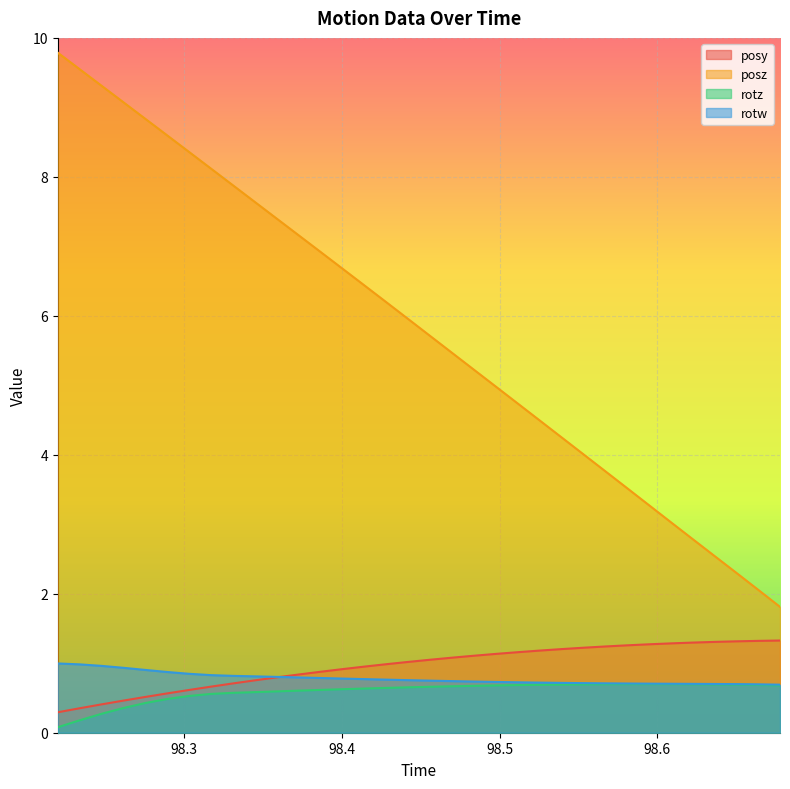

How many lines are shown in the chart?

4